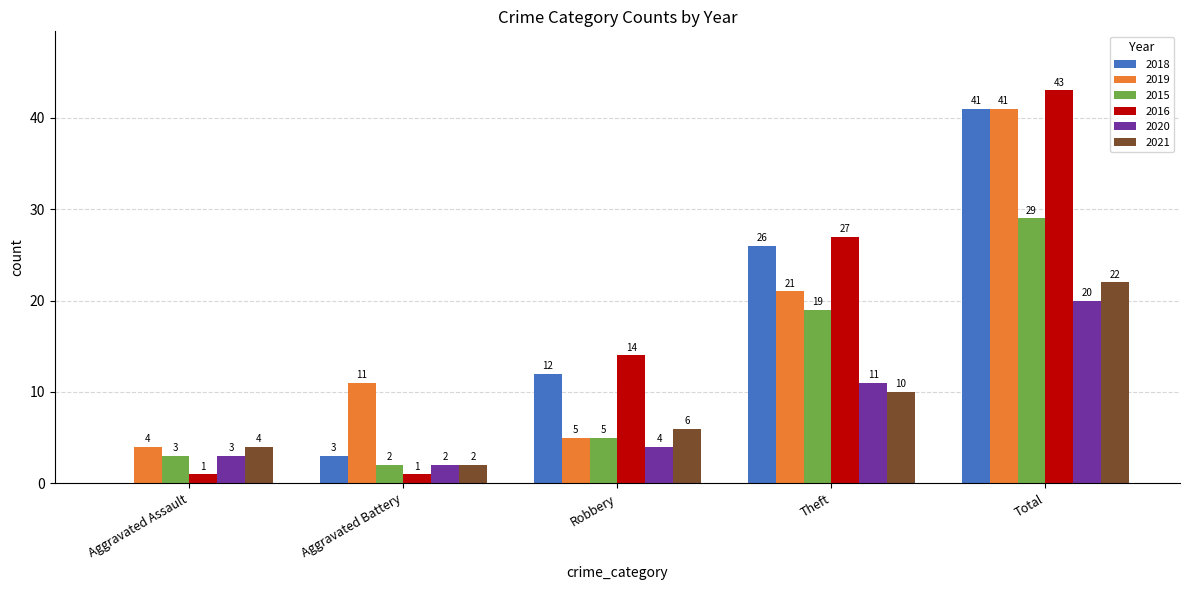

Between Robbery and Total, which series saw the biggest shift?

2019